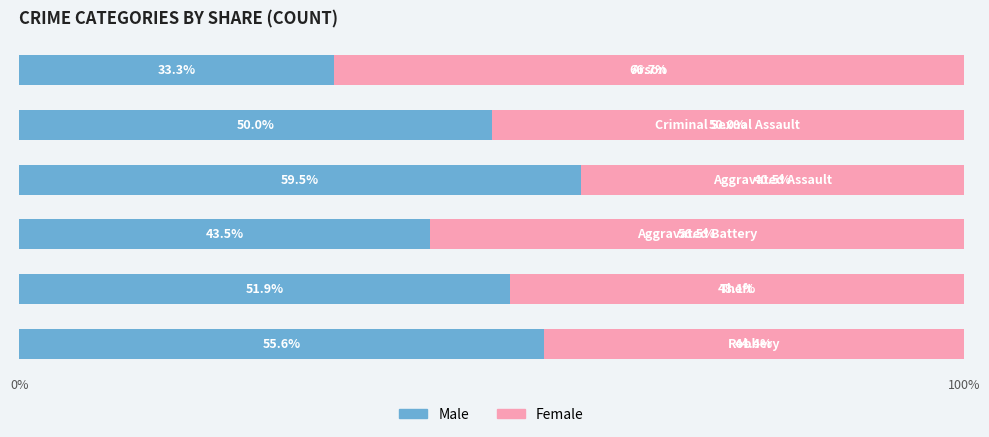

What is the lowest value of the Male series?

33.3